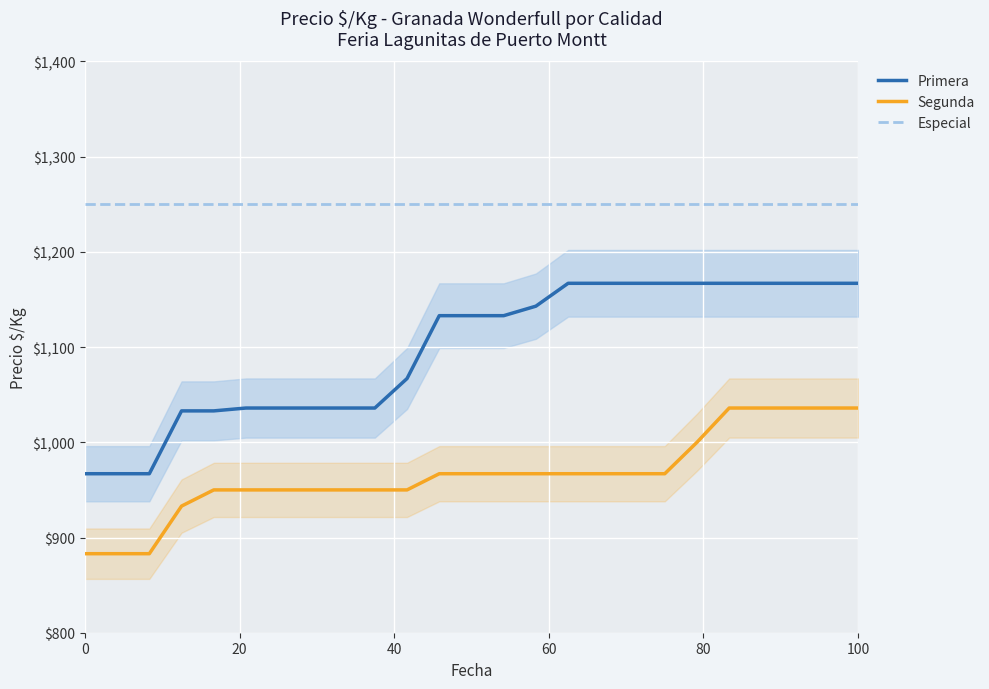

True or false: Segunda and Especial cross at least once.

False